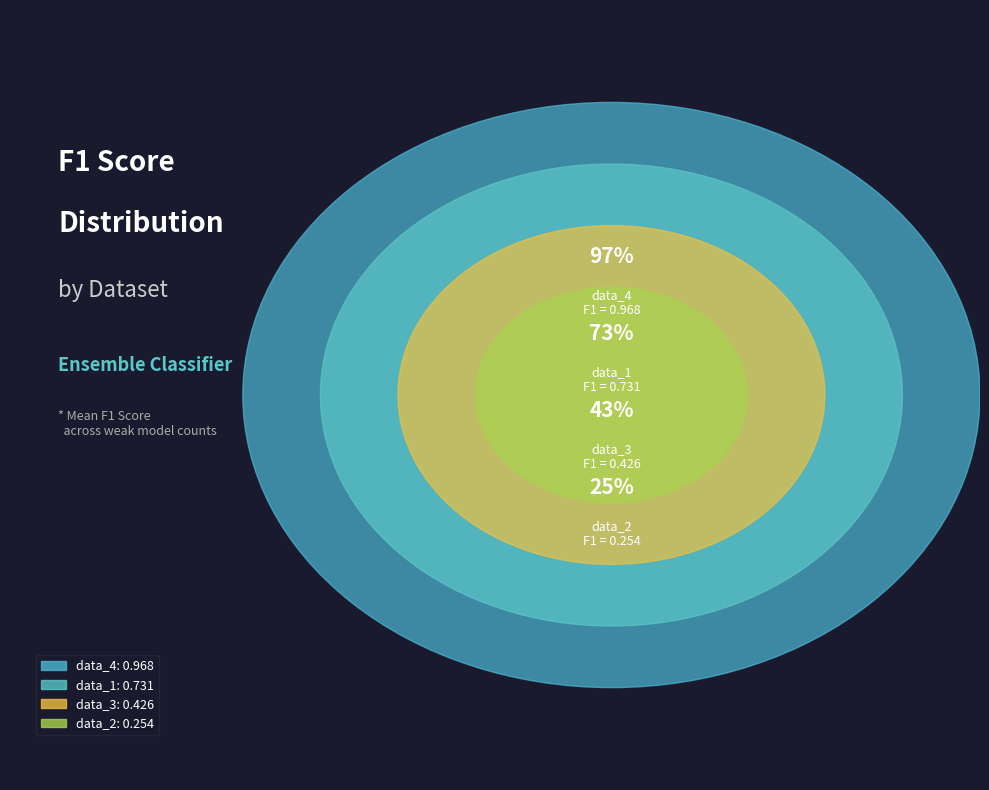

The data_3 slice represents 33% of the pie. True or false?

False